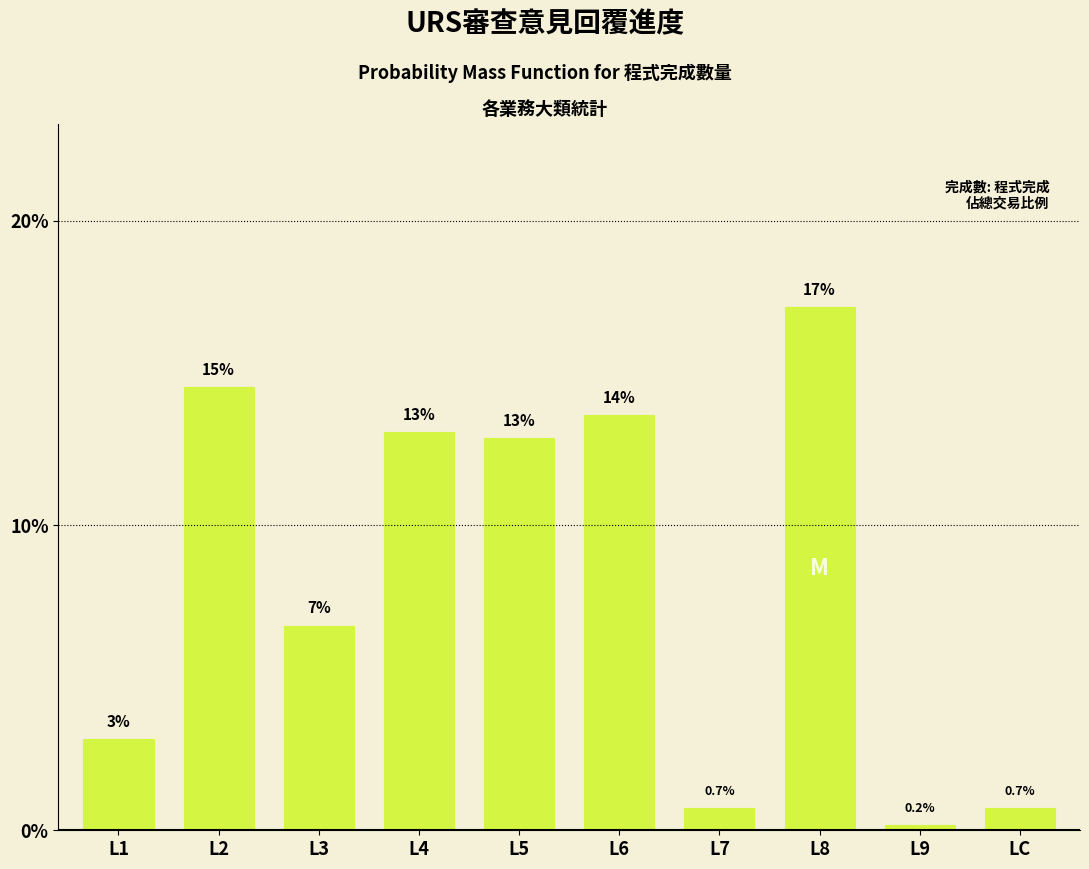

Reading left to right, extract all data points from this chart.

3.0	14.6	6.7	13.1	12.9	13.6	0.7	17.2	0.2	0.7